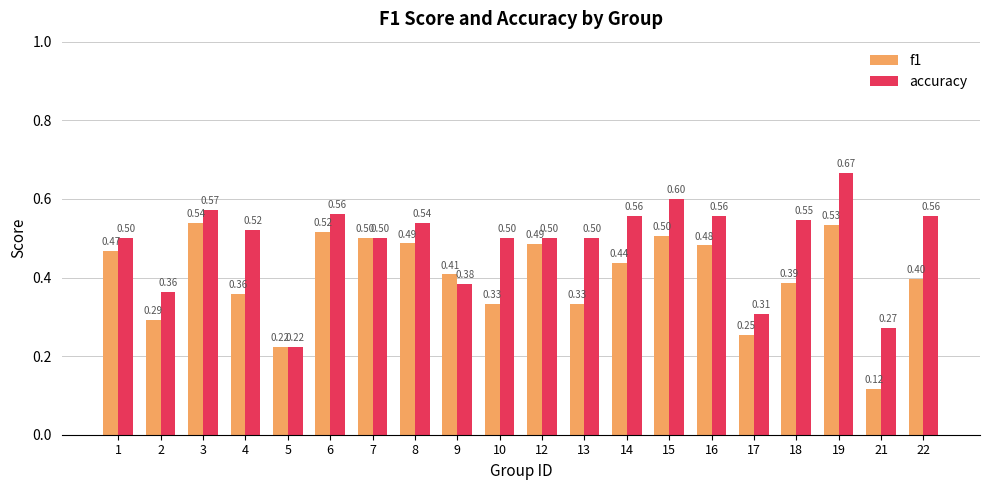

Which series changed the most between 16 and 18?

f1